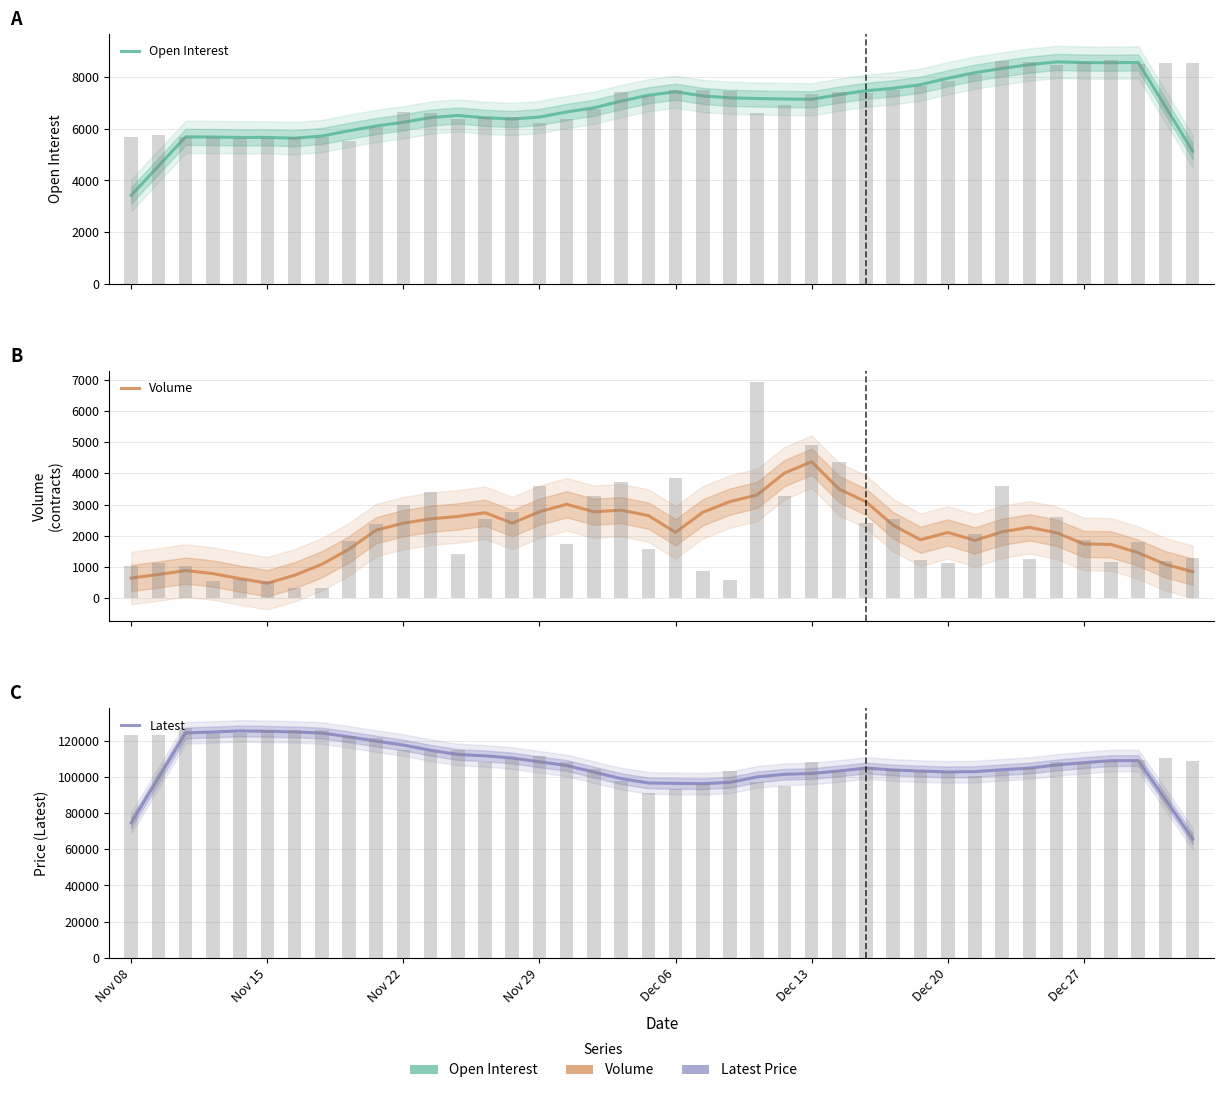

True or false: Latest has a value of 72583.3 at Dec 27.

False